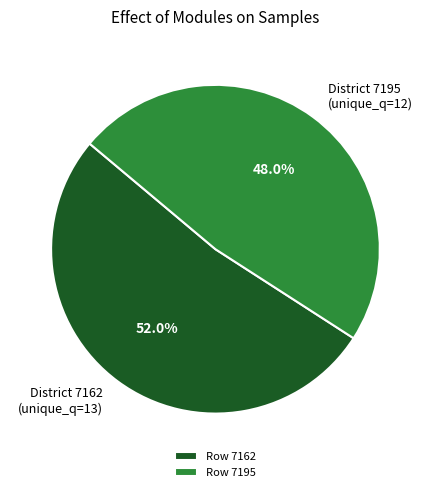

Count the number of slices in the pie.

2